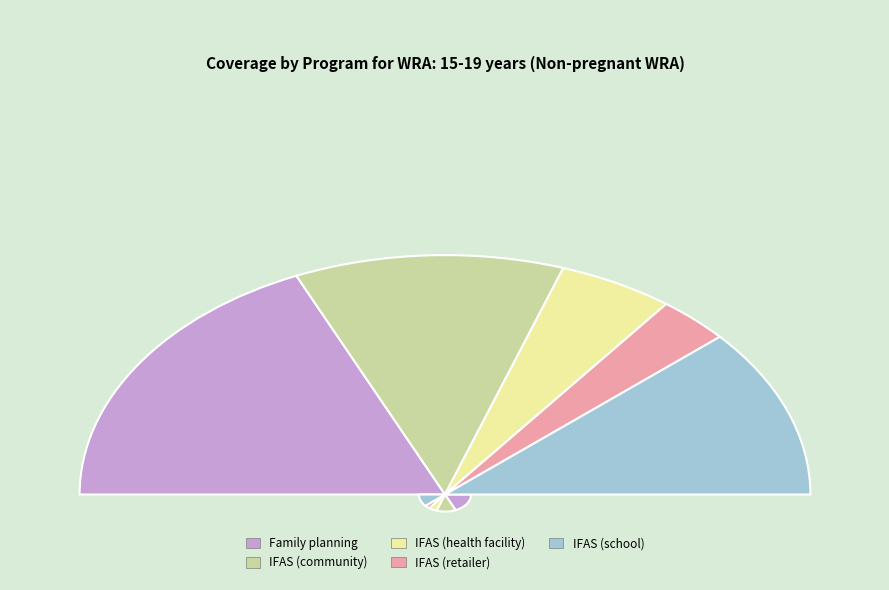

Which category has the biggest portion of the pie?

Family planning